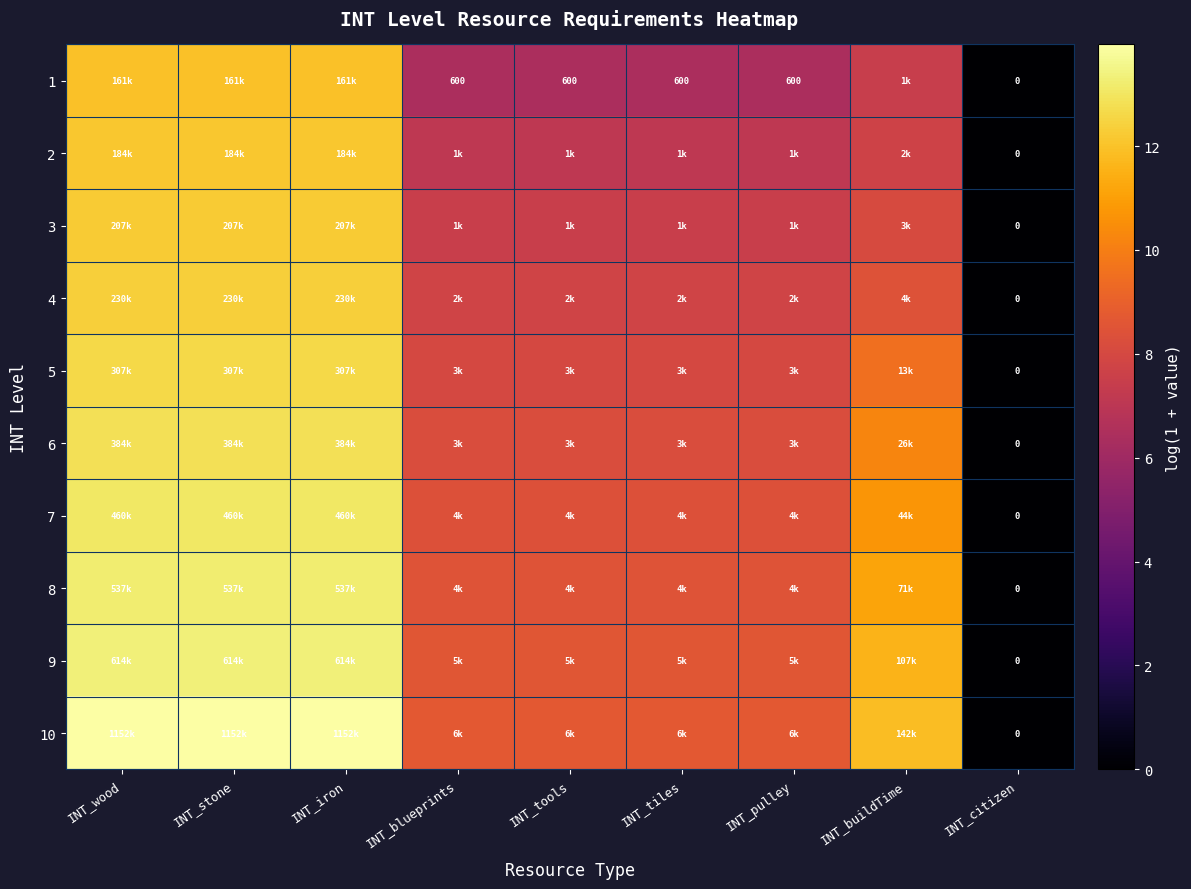

What value does the 6 series have at INT_iron?

12.9